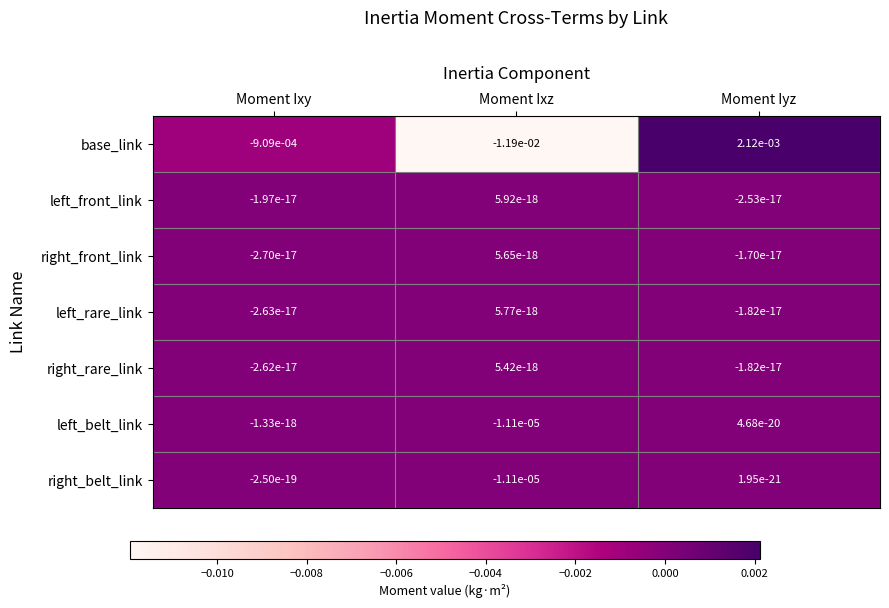

Which series has the widest spread of values?

base_link